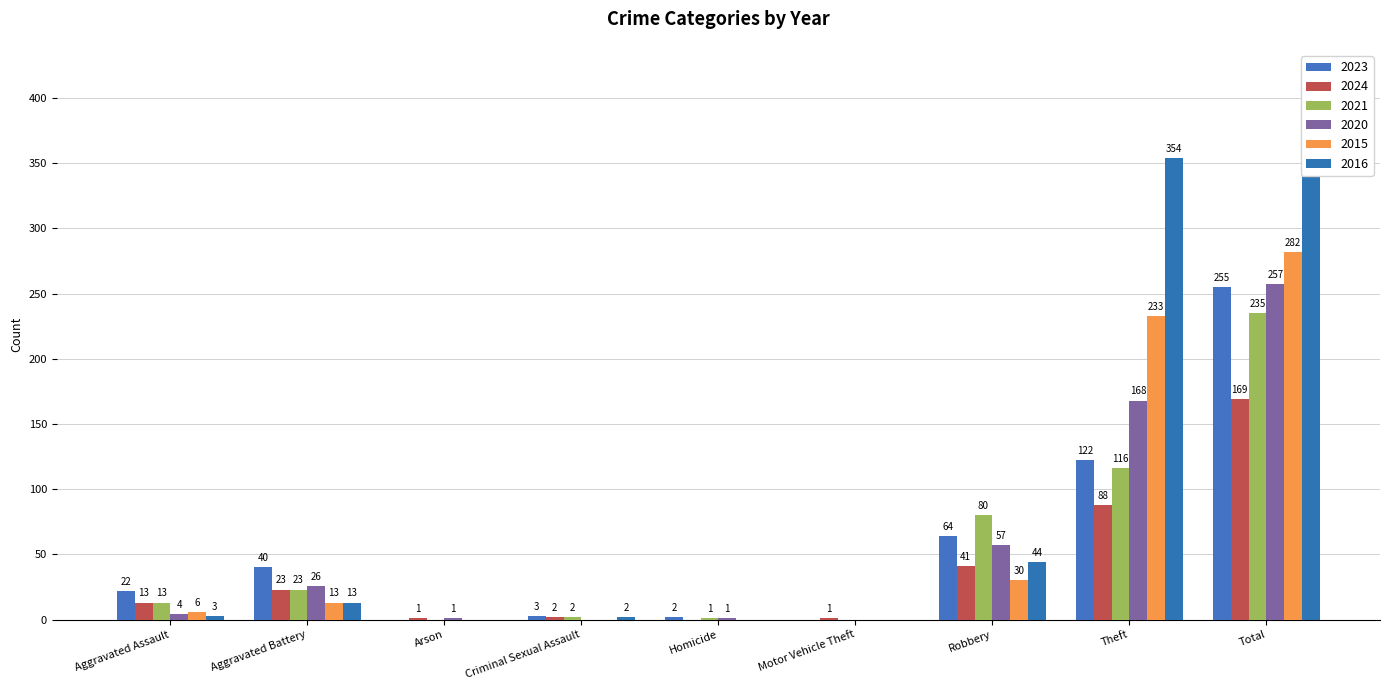

At which label is 2015 closest to 141?

Theft